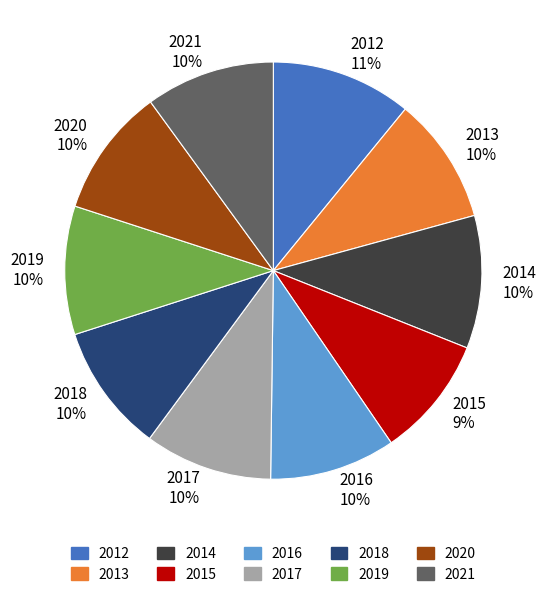

Is there a majority slice in this chart?

No